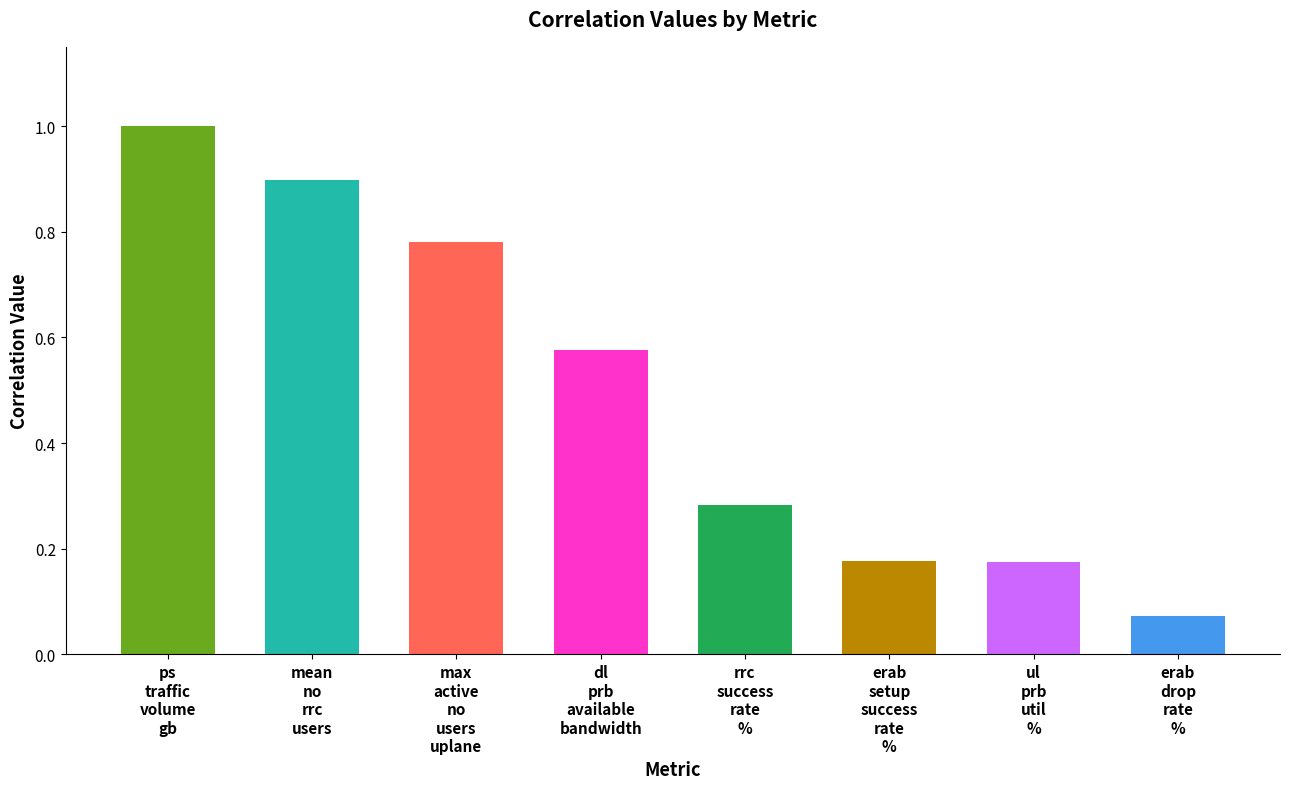

Where is the data nearest to the value 0?

erab
drop
rate
%